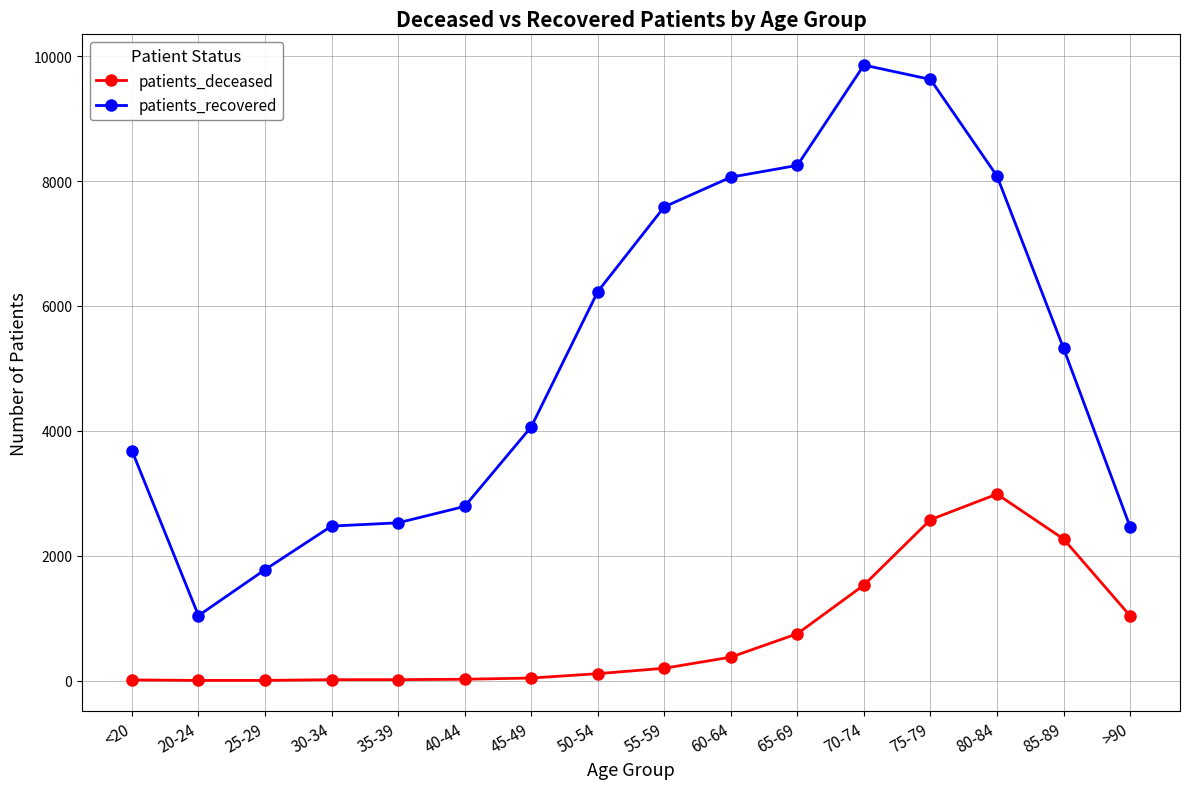

True or false: patients_recovered and patients_deceased intersect in this chart.

False